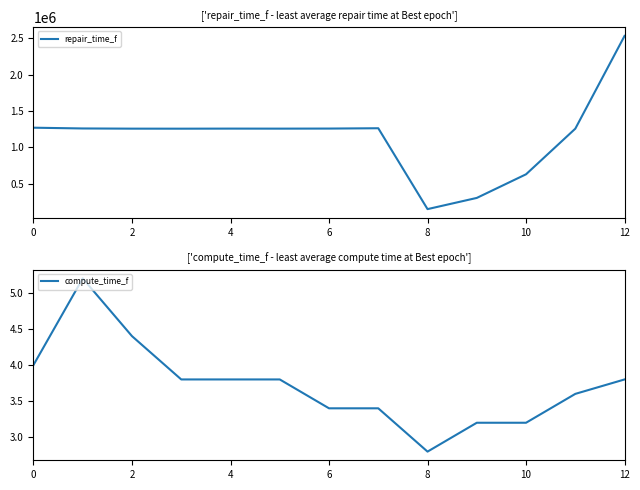

How many data points in compute_time_f are less than 3?

1